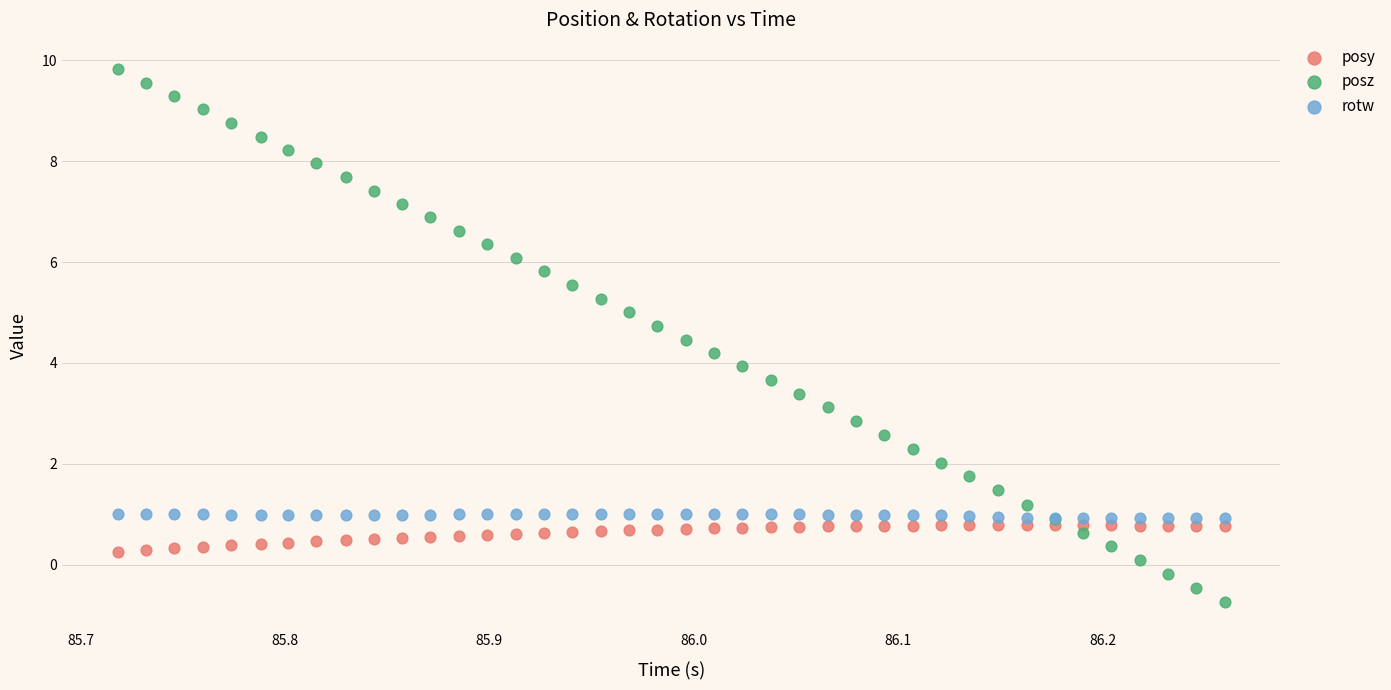

Which series contains the highest Y value?

posz